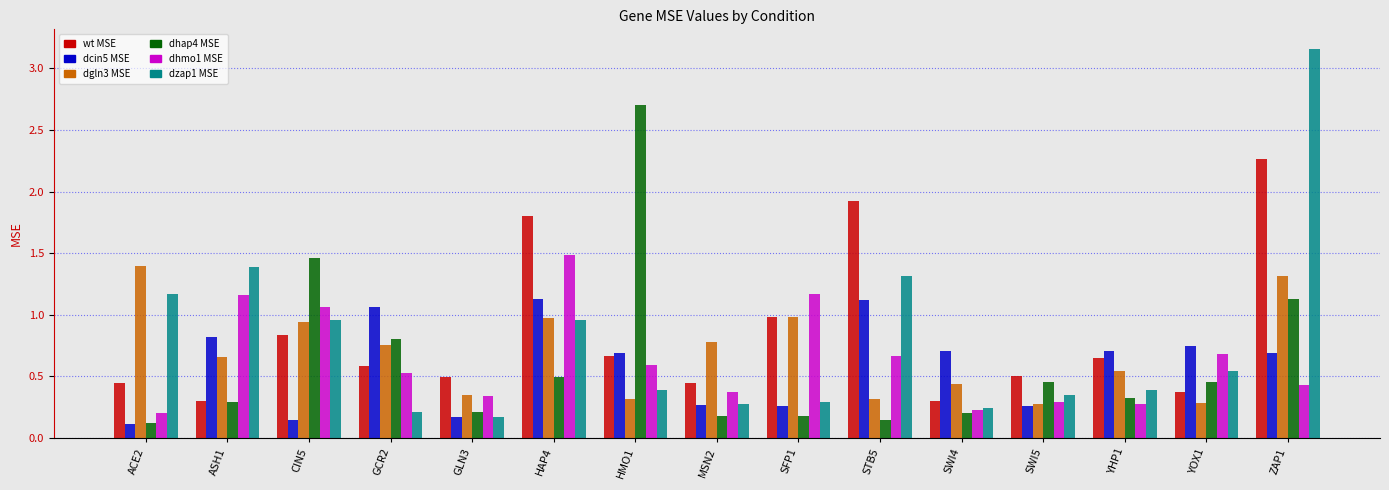

What is the label of the 14th bar from the right?

ASH1